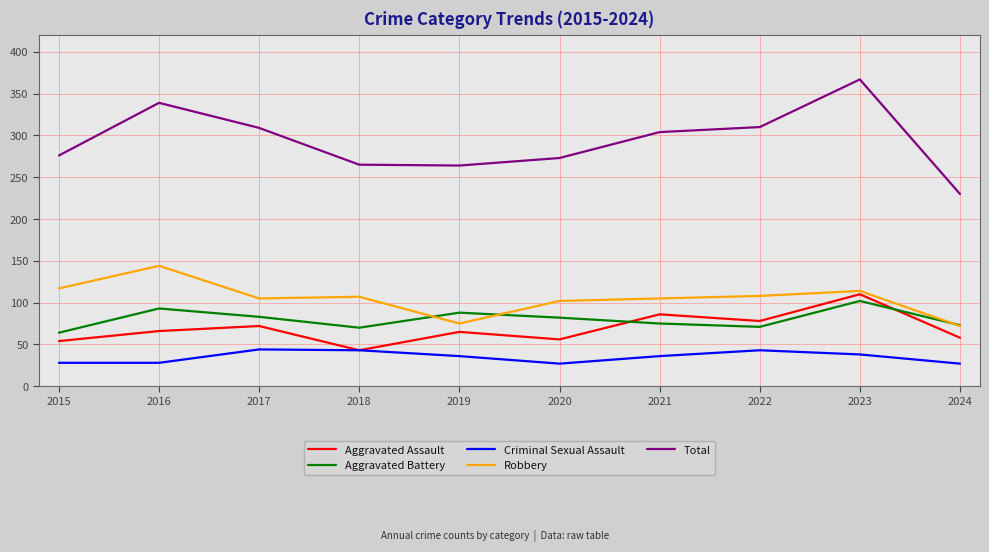

What is the difference between the maximum and second lowest values in the Robbery series?

69